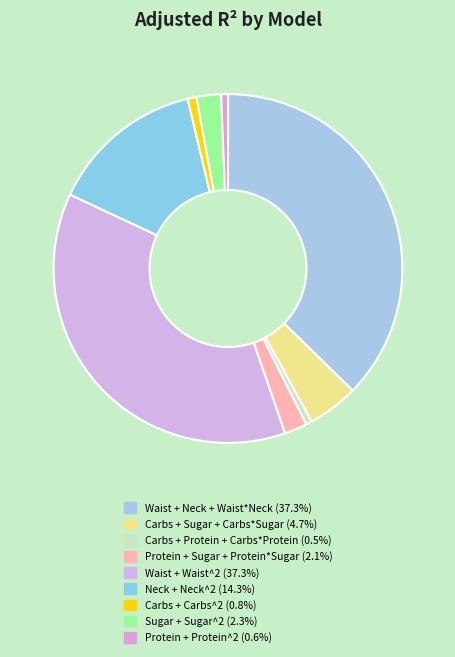

Do Protein + Protein^2 and Waist + Waist^2 together represent more than half of the pie?

No